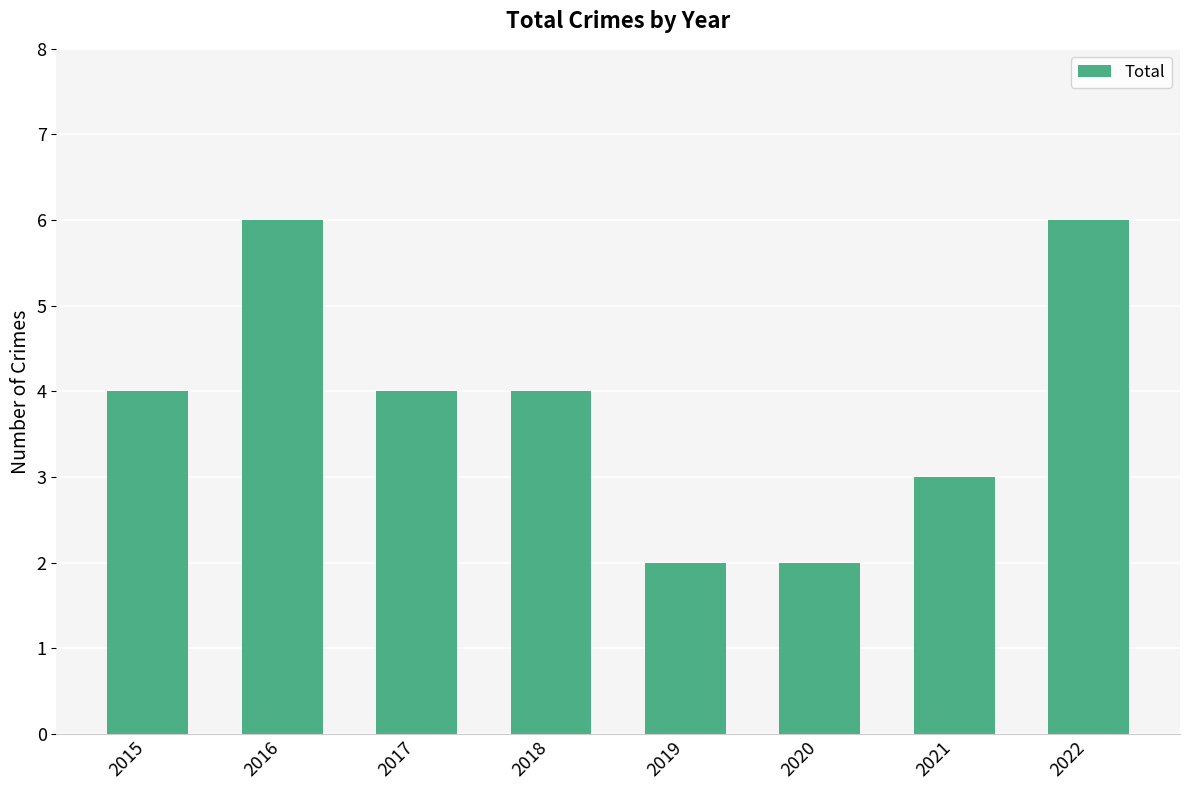

Reading left to right, extract all data points from this chart.

4	6	4	4	2	2	3	6